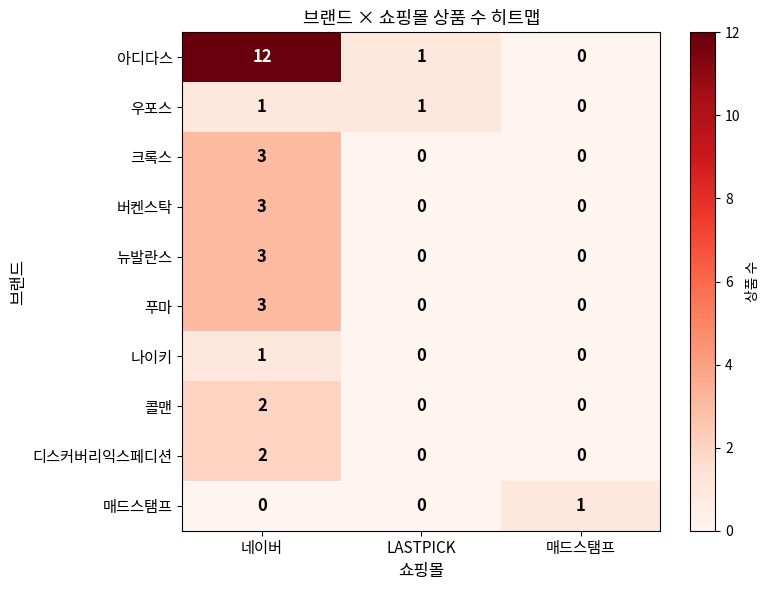

At which category does the chart reach its peak across all series?

네이버